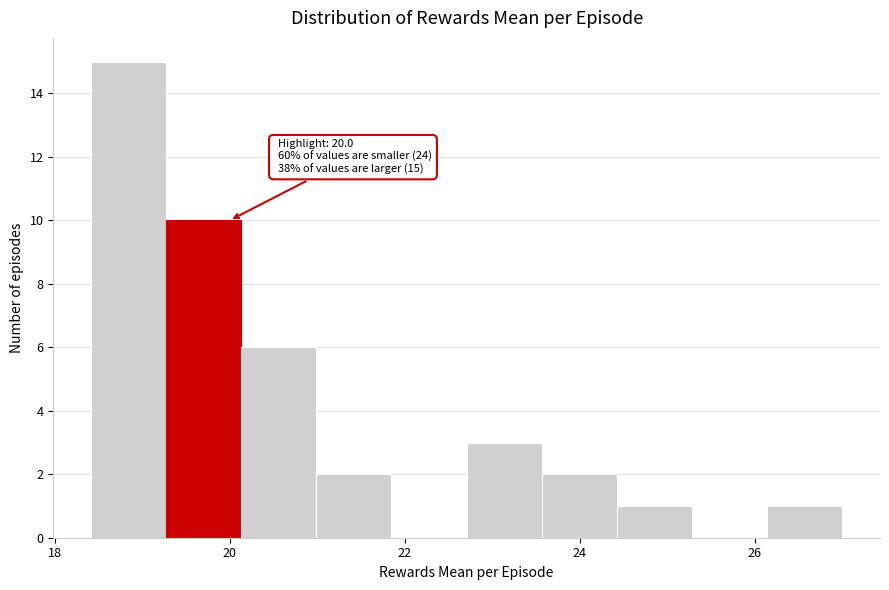

Over which range of the x-axis is the bar tallest?

18.4 to 19.2